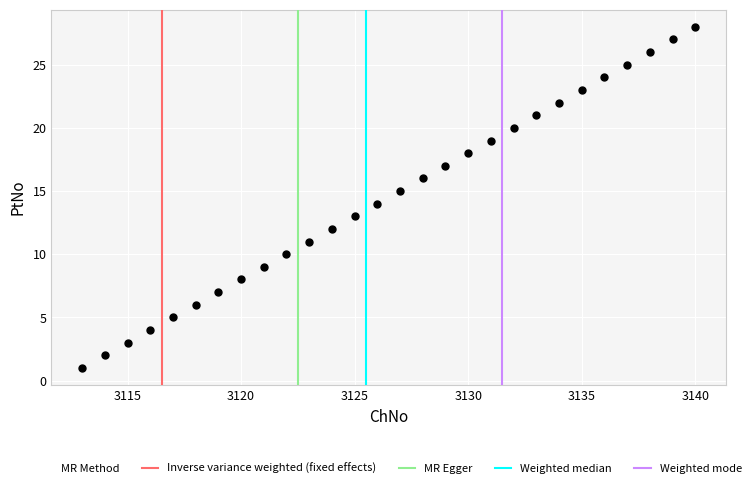

What is the range of X values (max minus min)?

27